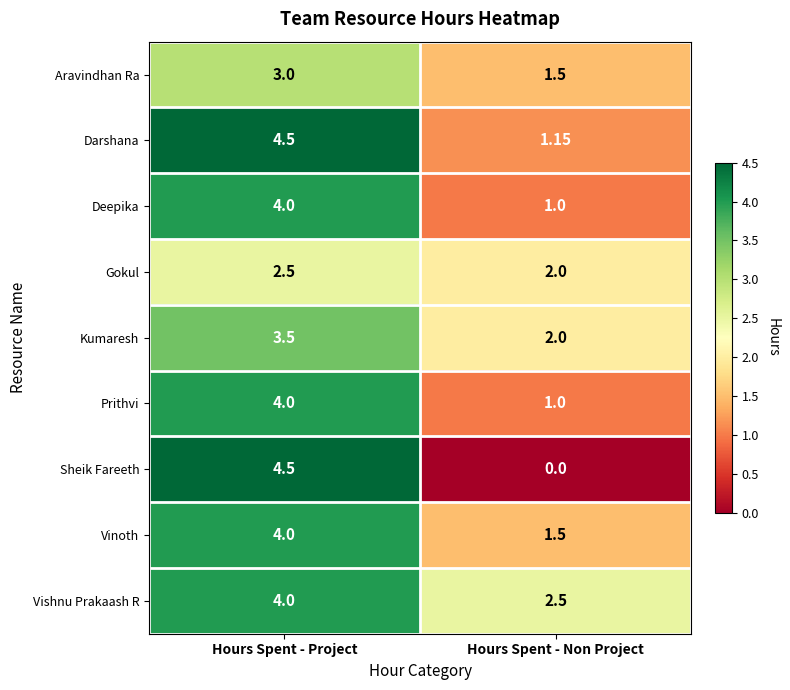

Which series has the largest range (max minus min)?

Sheik Fareeth